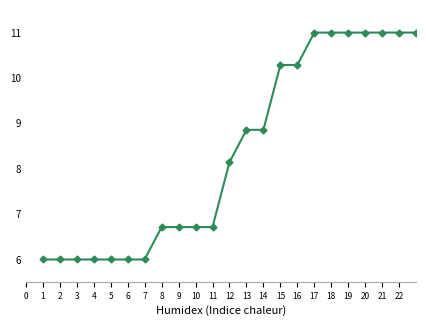

What is the minimum value shown in the chart?

6.0